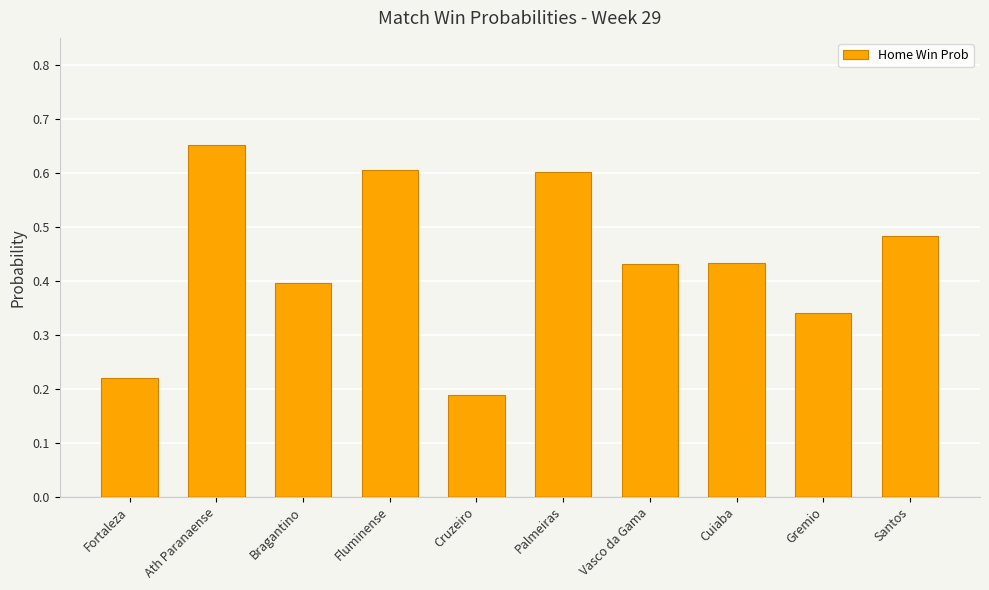

What is the sum of the values at Palmeiras and Cruzeiro?

0.8